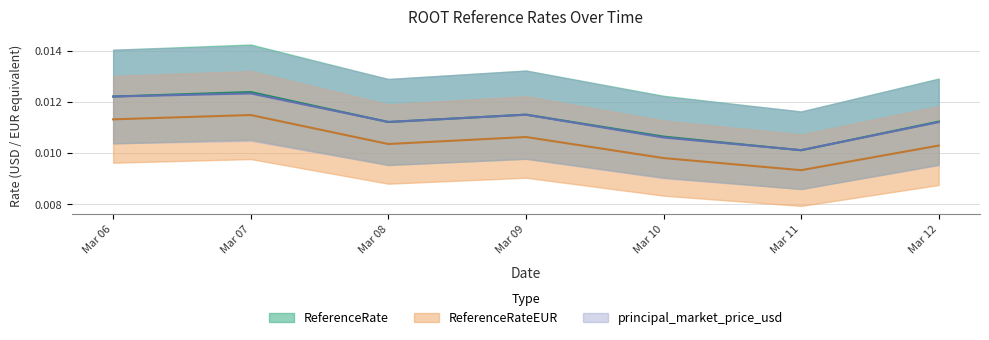

Rank the series by their maximum value, from highest to lowest.

ReferenceRate, principal_market_price_usd, ReferenceRateEUR